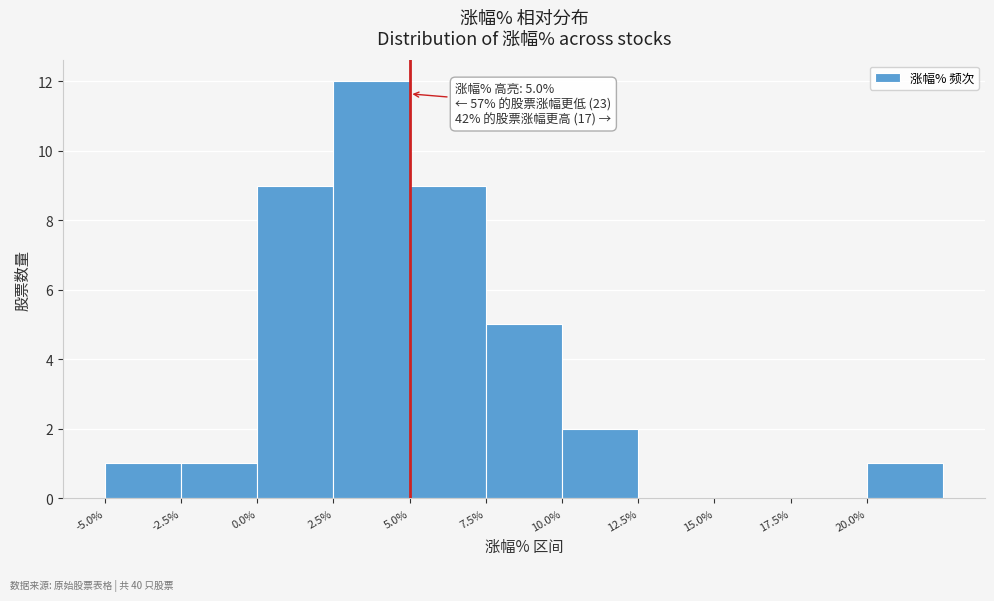

Over which range of the x-axis is the bar tallest?

2.5 to 5.0